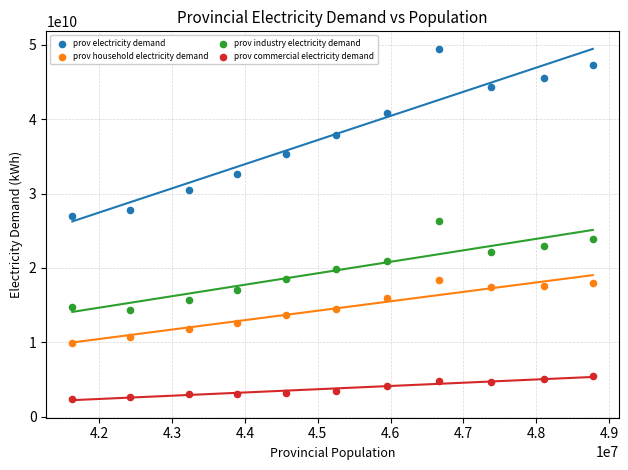

Which series reaches the maximum Y coordinate?

prov electricity demand